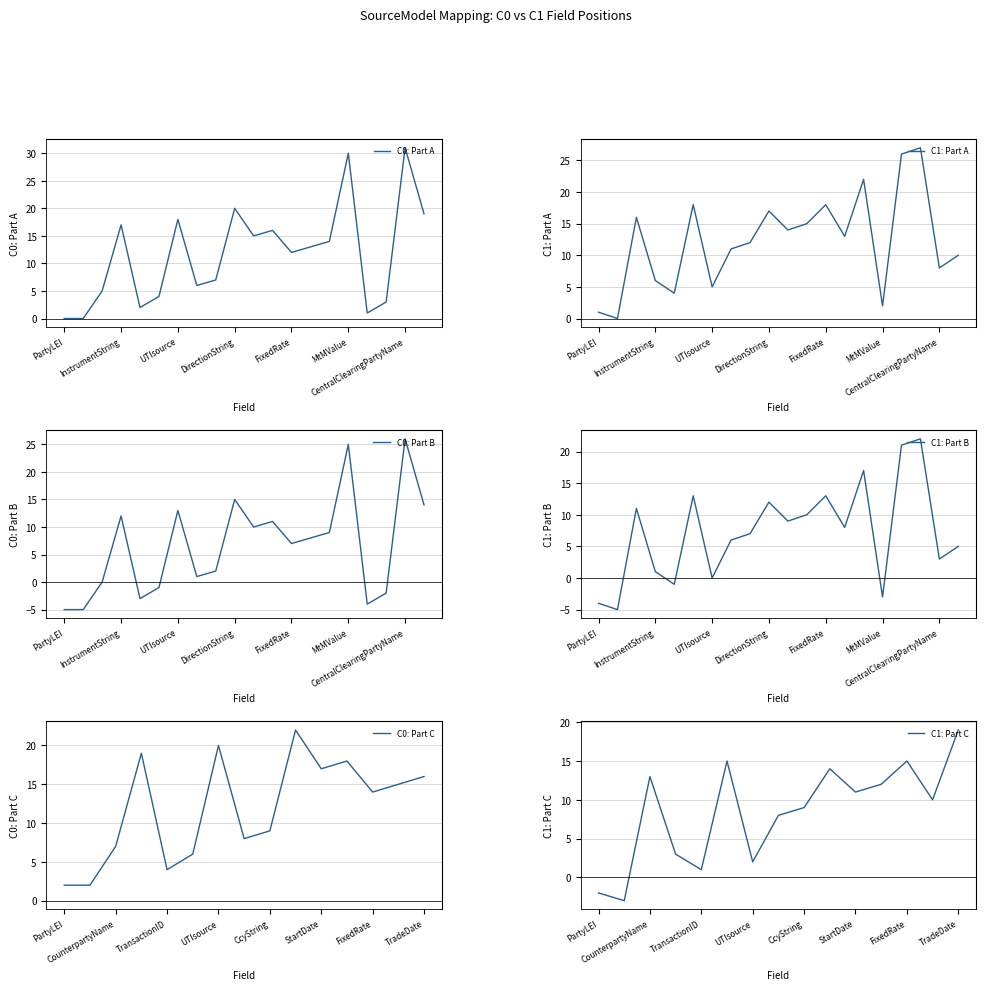

At how many categories does at least one series exceed 26?

3